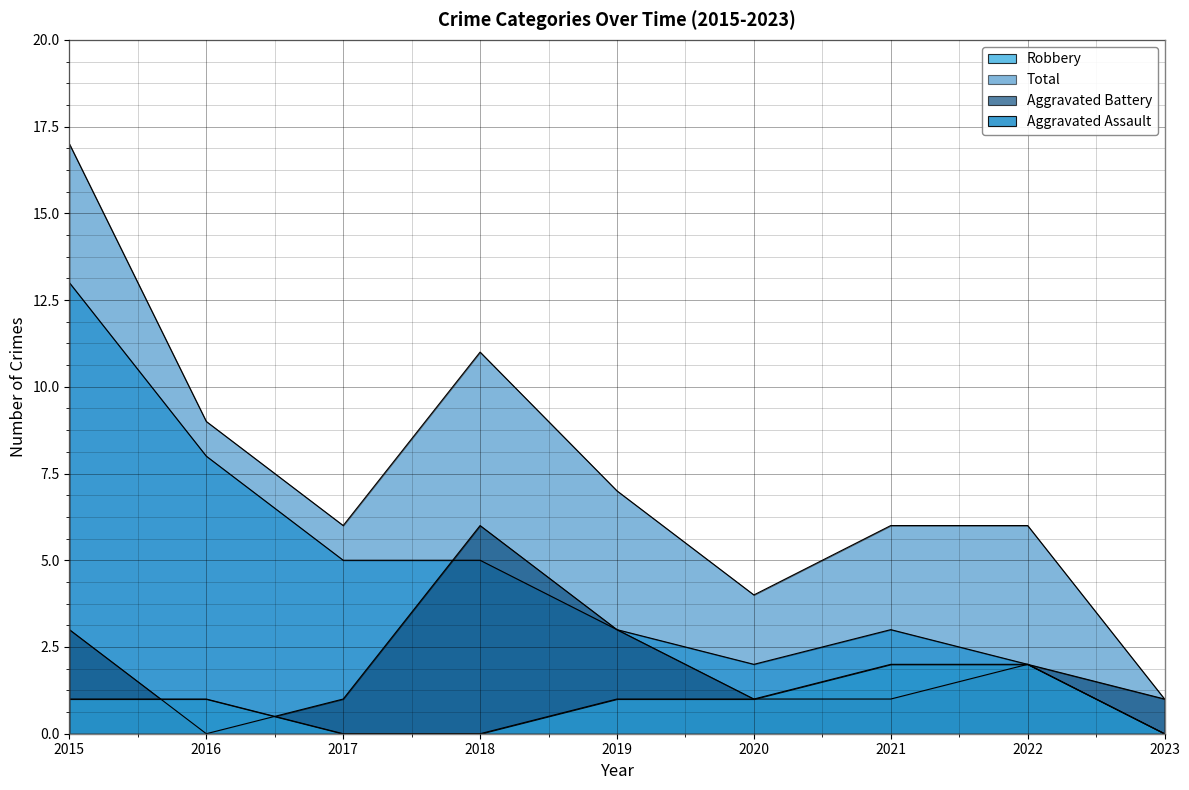

At which label does Robbery first exceed 3?

2015